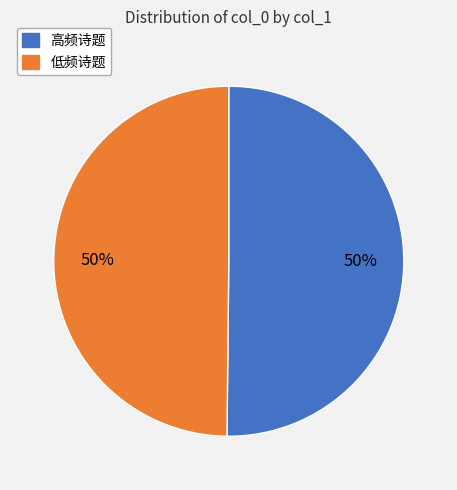

To the nearest percent, what is the average slice percentage?

50%